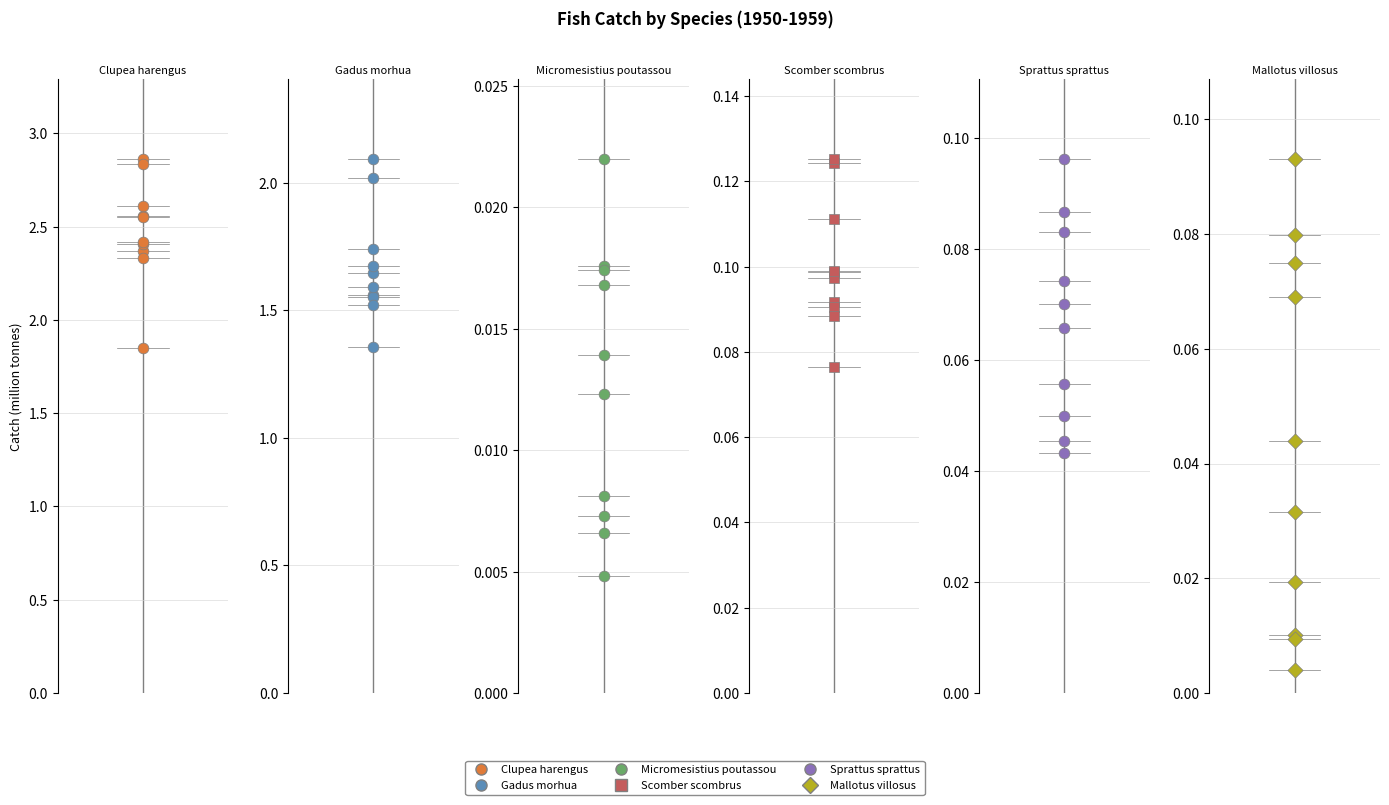

Is the value of Scomber scombrus at 9 greater than the value of Sprattus sprattus at 7?

Yes